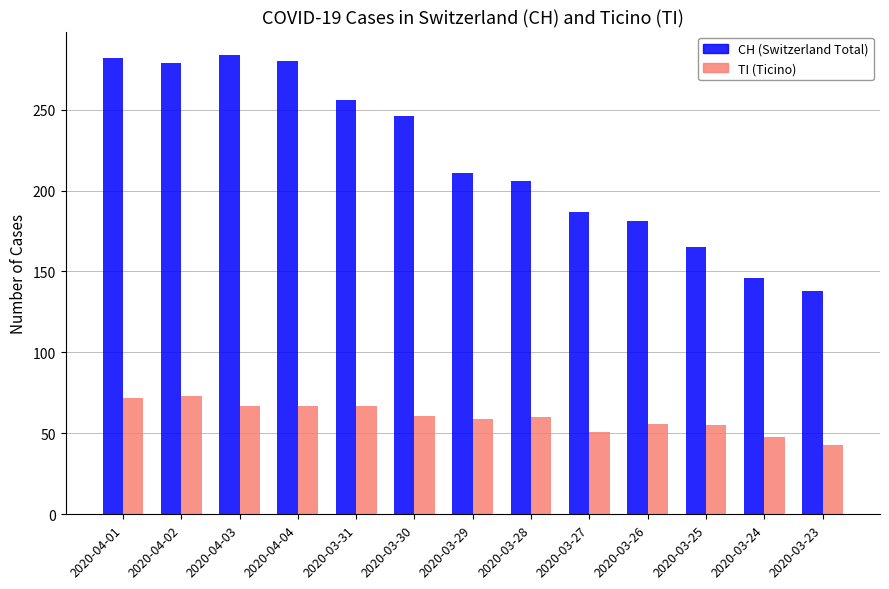

What is the smallest value displayed?

43